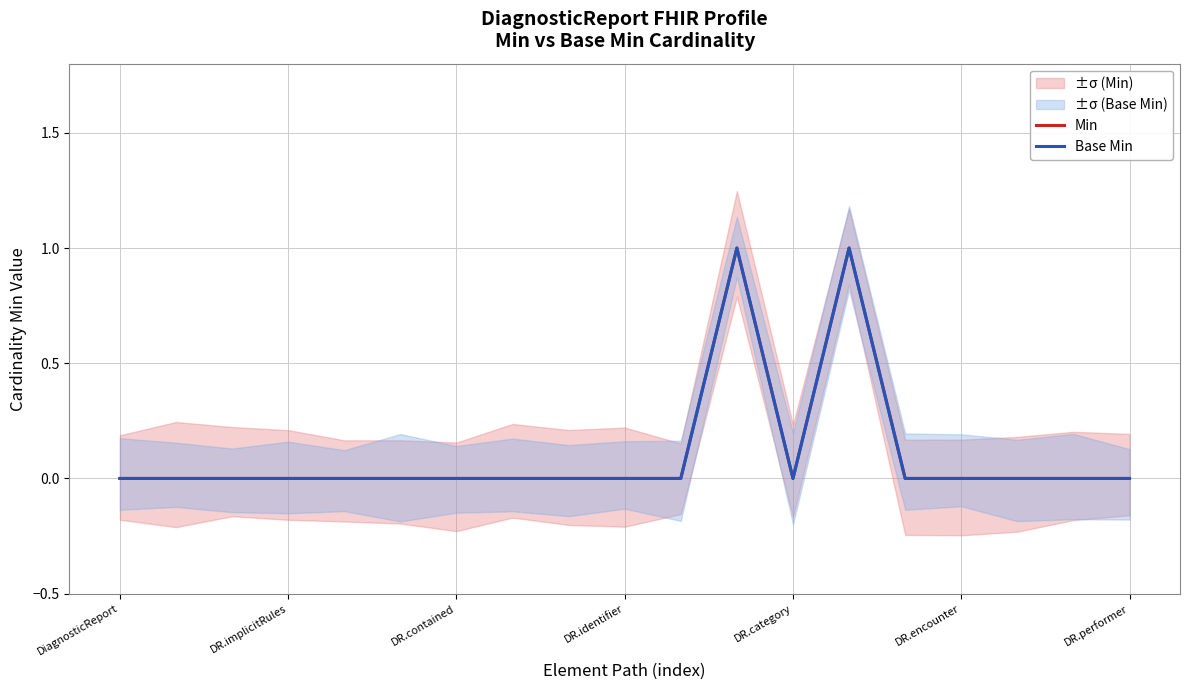

The value of Base Min at DR.encounter is -1. True or false?

False